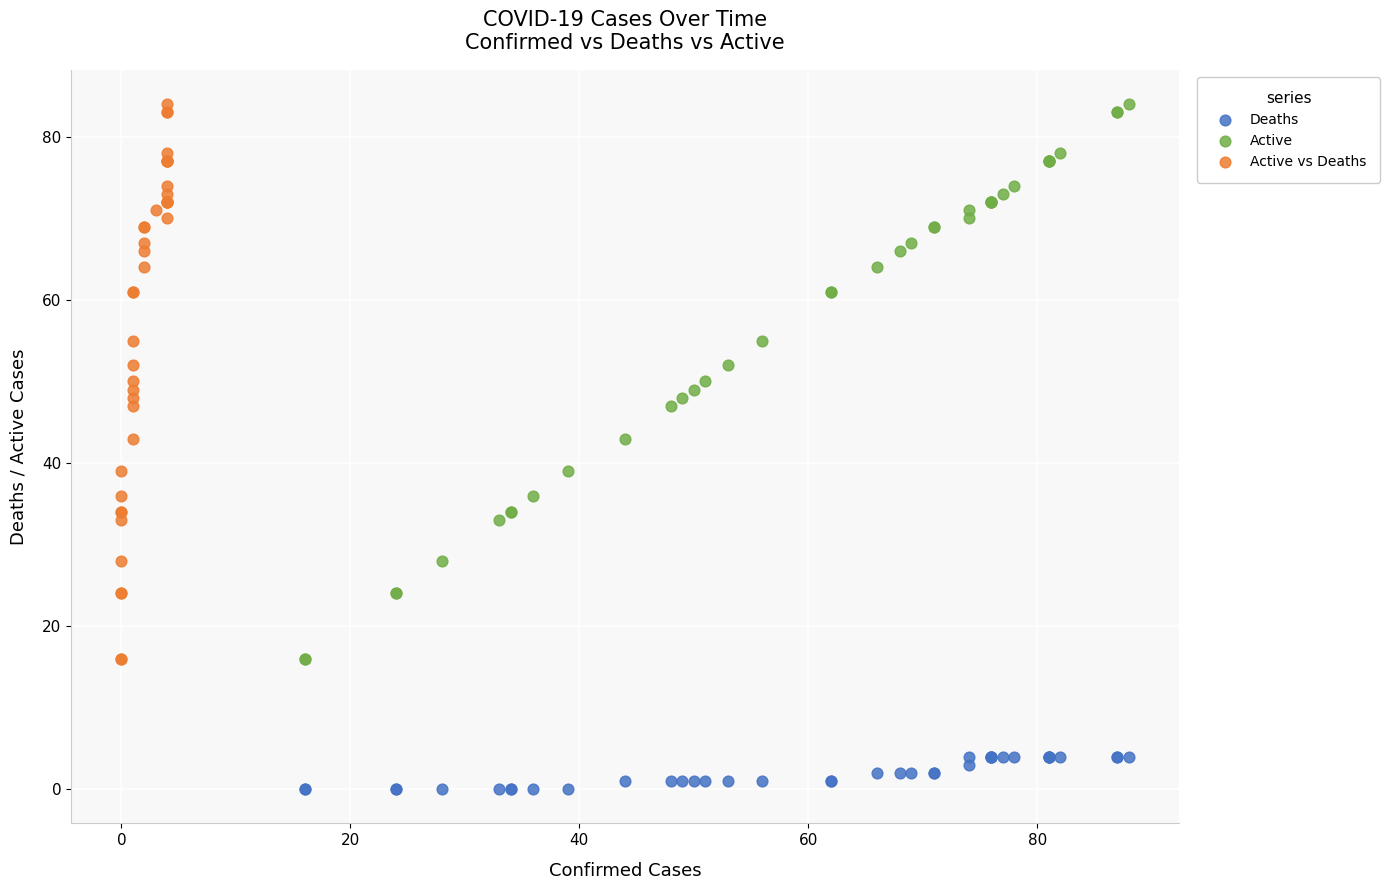

Which series contains the lowest Y value?

Deaths